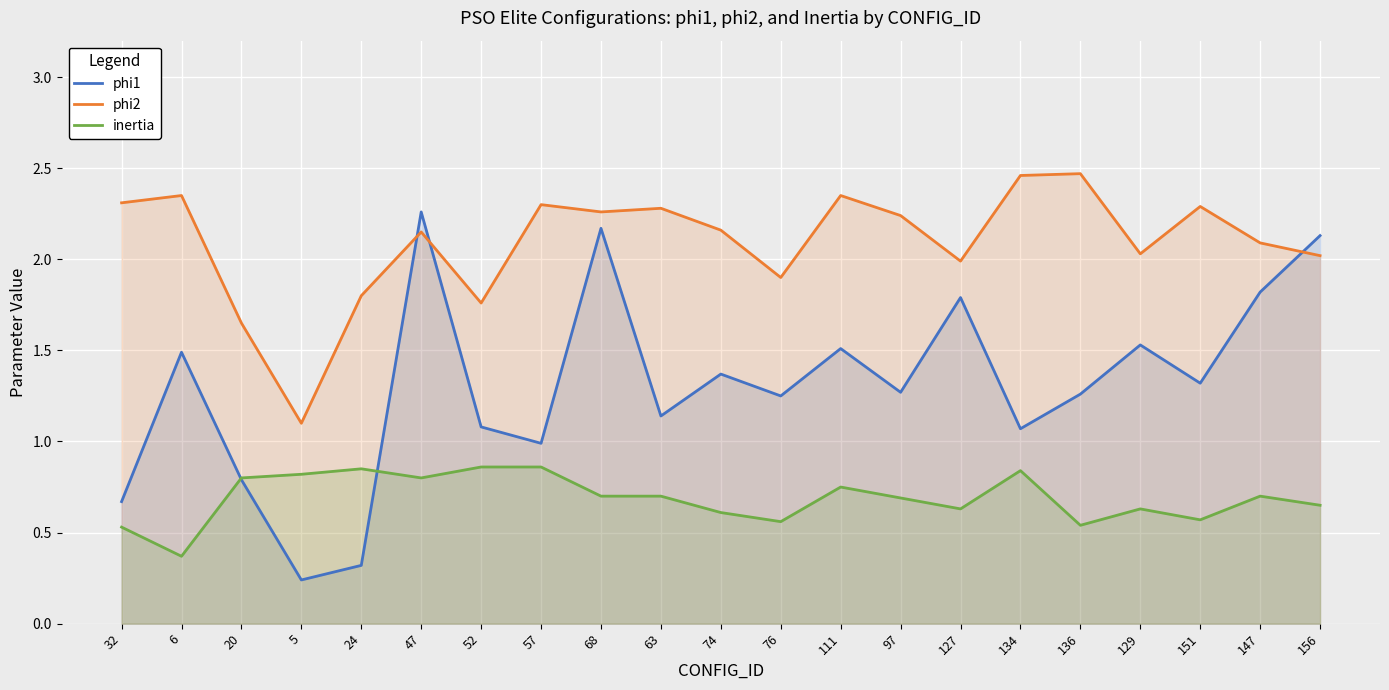

Where do phi2 and phi1 first cross each other?

24 and 47